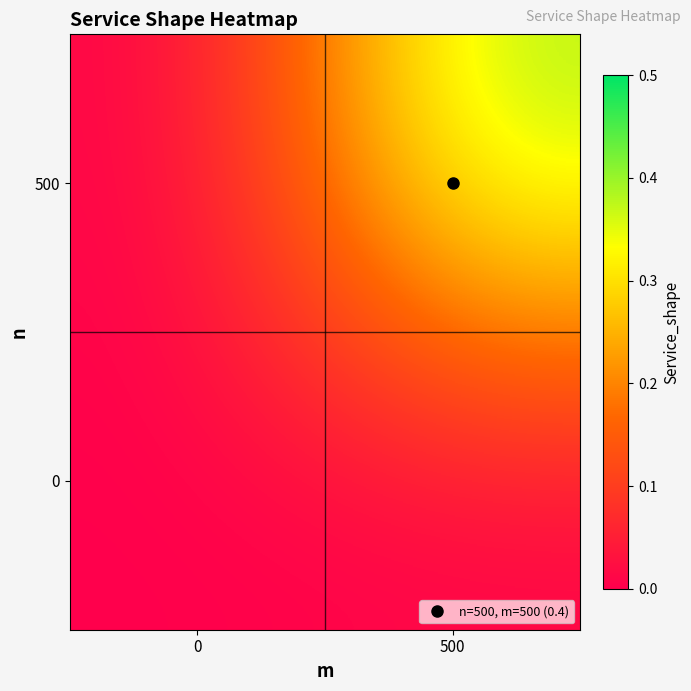

At which category is the sum across all series the highest?

500